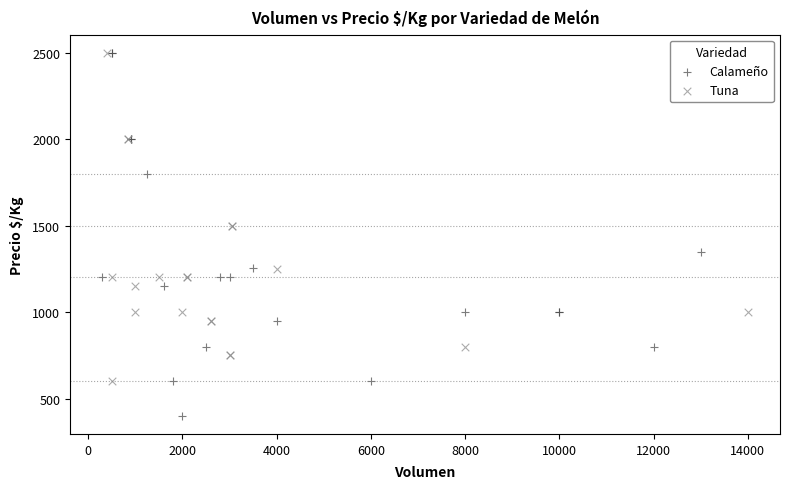

Which series has the widest spread of Y values?

Calameño